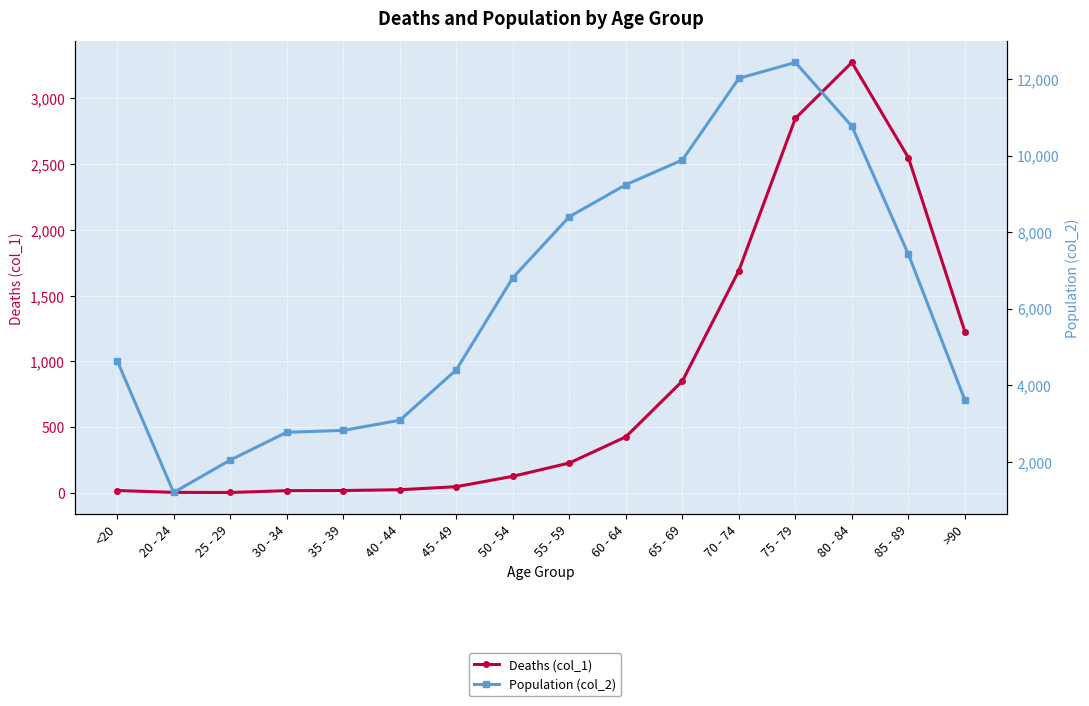

True or false: Population (col_2) and Deaths (col_1) intersect in this chart.

False